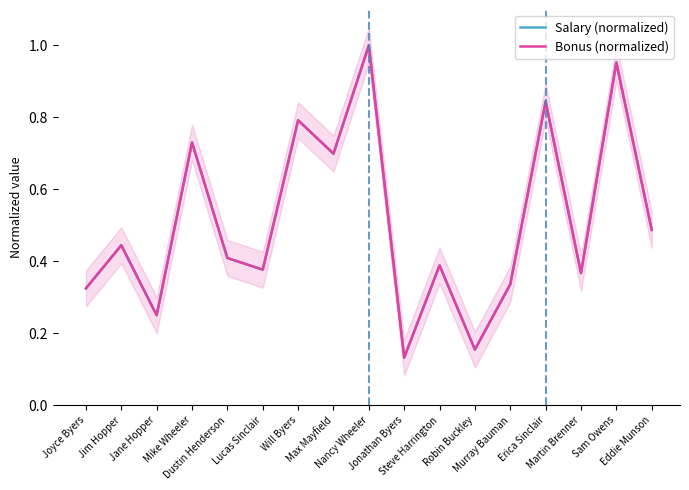

What is the value of the Salary (normalized) point at the 4th from the left?

0.7